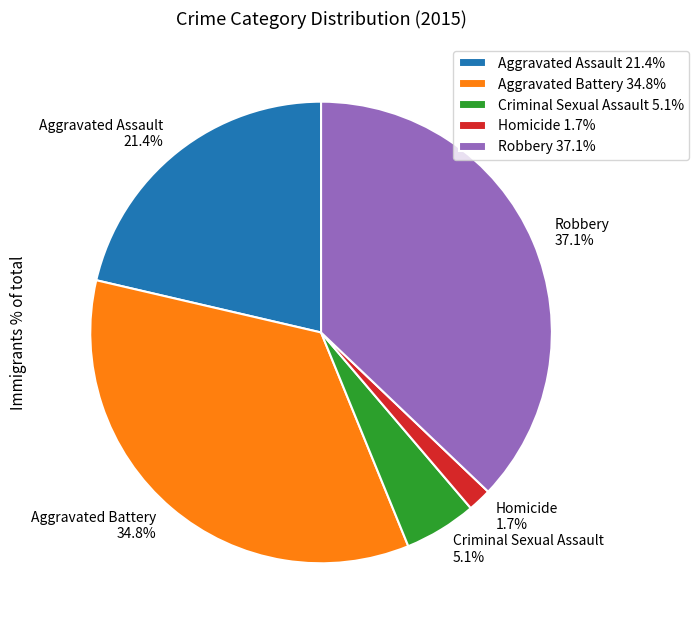

Combined, do Aggravated Battery 34.8% and Robbery 37.1% account for over 50%?

Yes